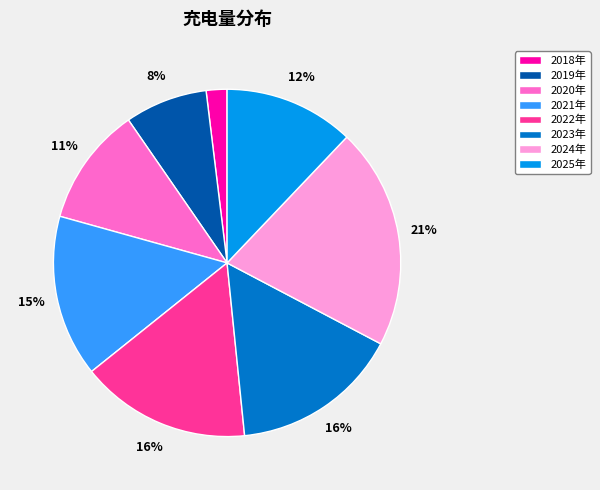

To the nearest percent, what percentage of the pie is 2018年?

2%